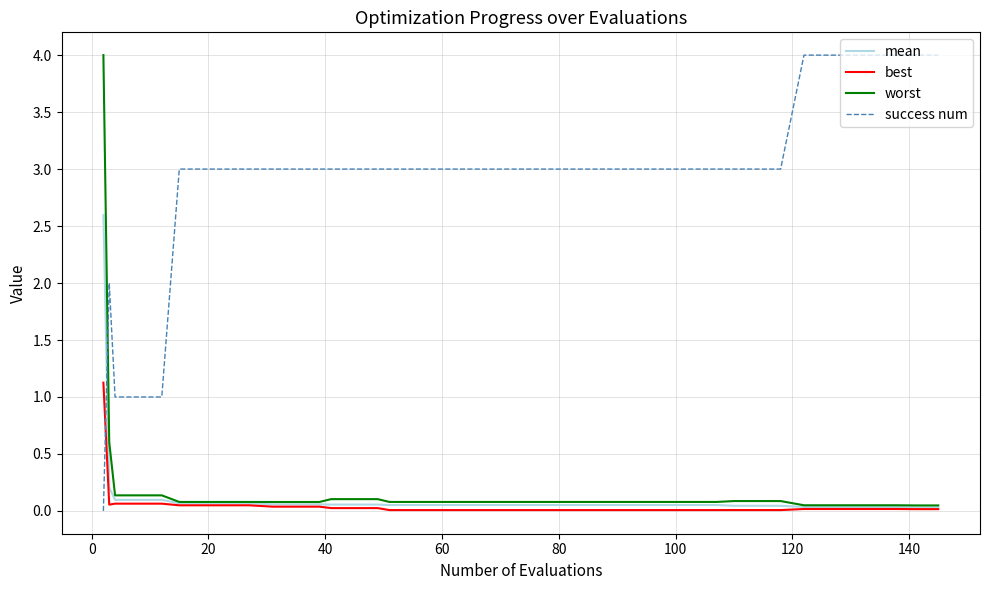

How many categories are shown in the chart?

40